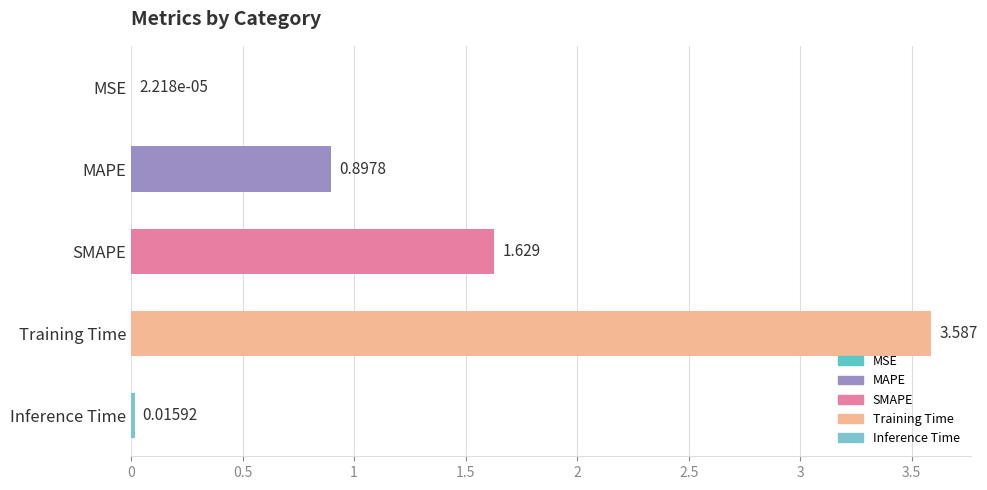

At which category does the chart reach its peak across all series?

Training Time